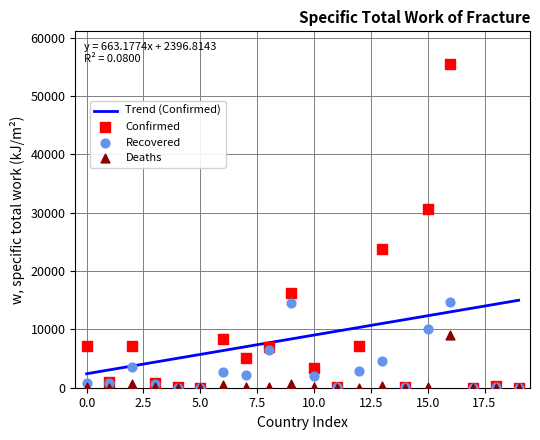

Which series contains the lowest Y value?

Deaths